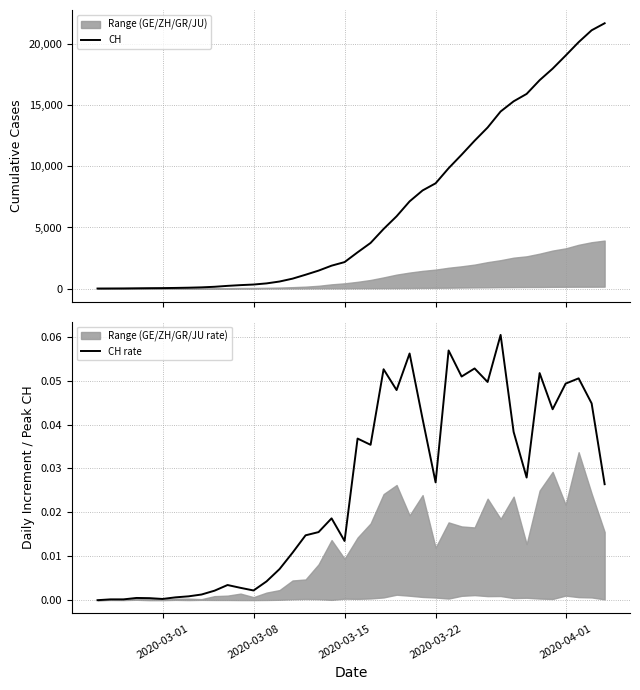

True or false: CH and CH rate intersect in this chart.

False